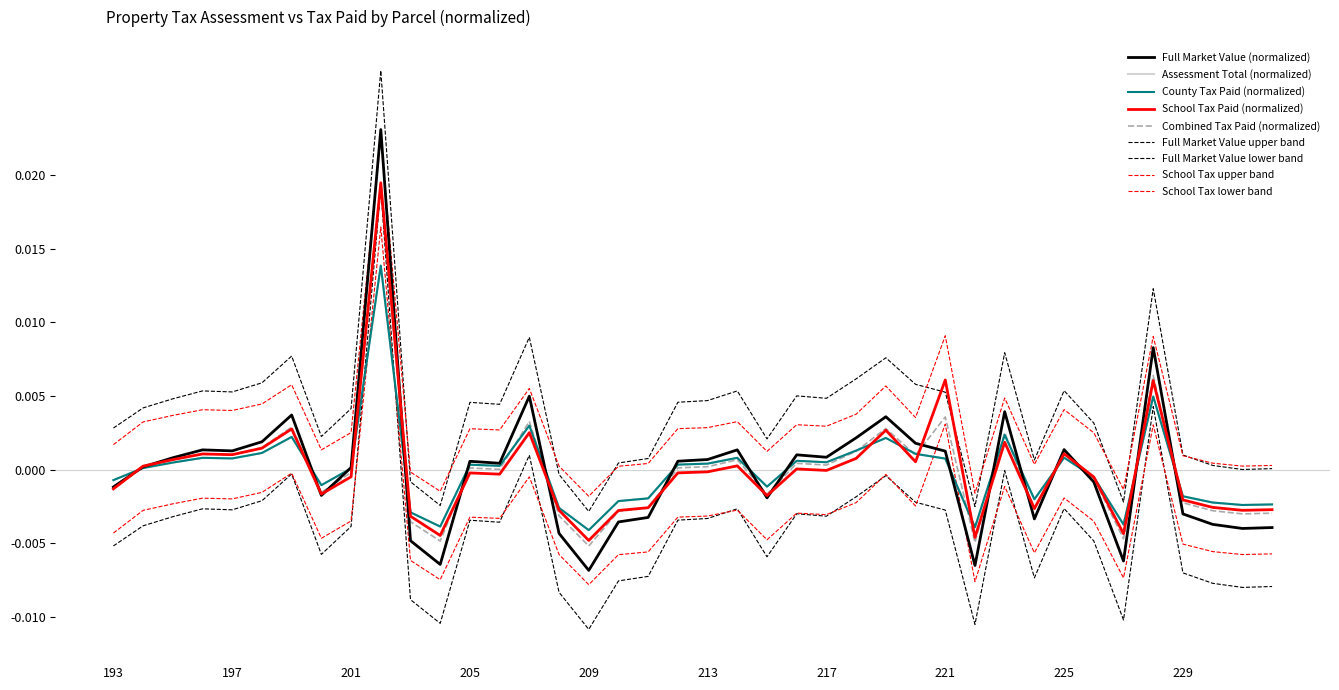

Does the chart have visible grid lines?

No